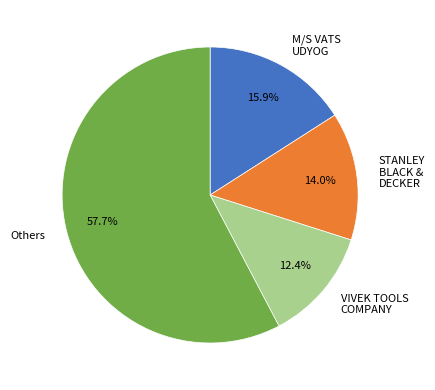

Rank the categories by value from lowest to highest.

VIVEK TOOLS COMPANY, STANLEY BLACK & DECKER, M/S VATS UDYOG, Others